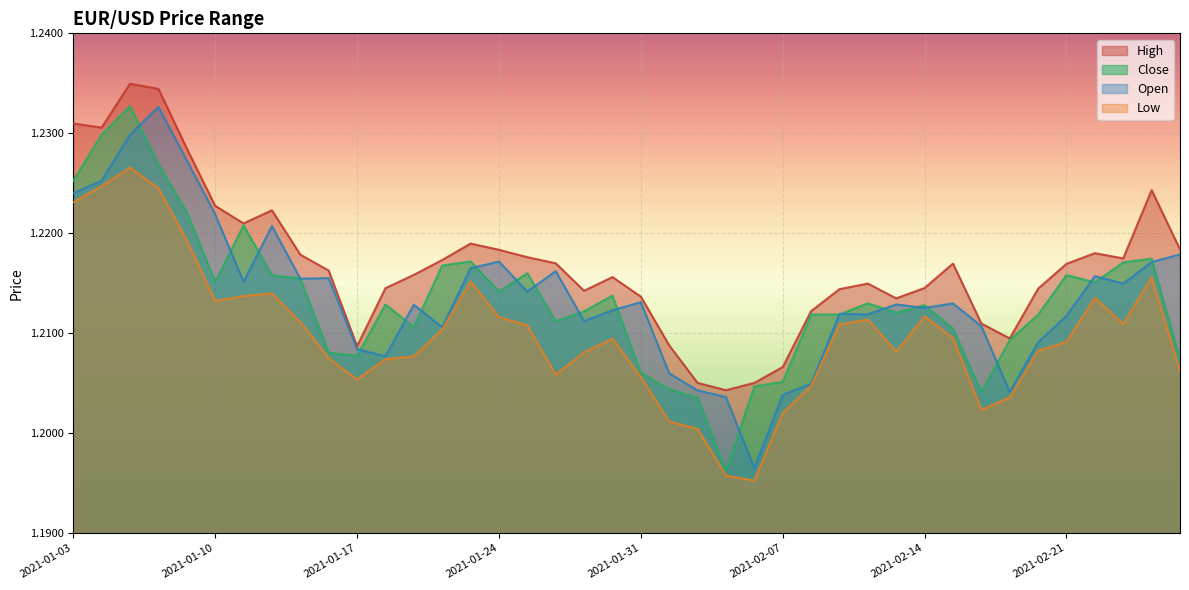

What is the average value of the open series?

1.2